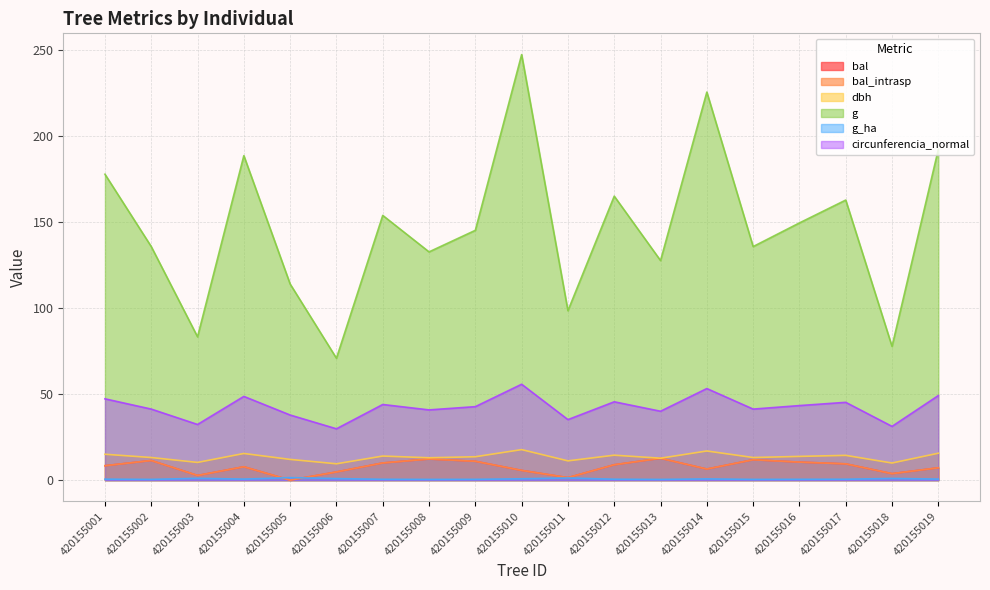

True or false: bal has a value of 10.5 at 420155019.

False